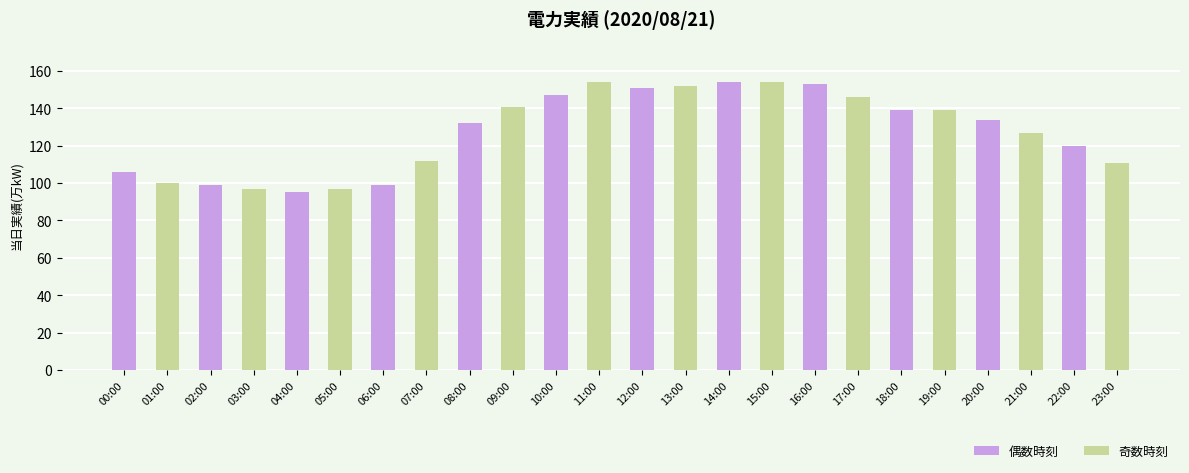

What is the value of the 21st bar from the left?

134